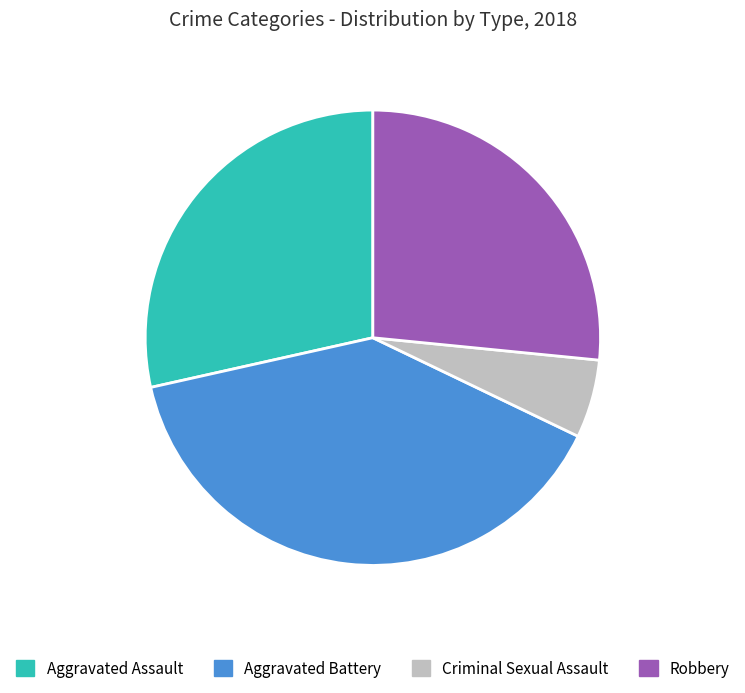

Is there any slice that represents more than half of the pie?

No